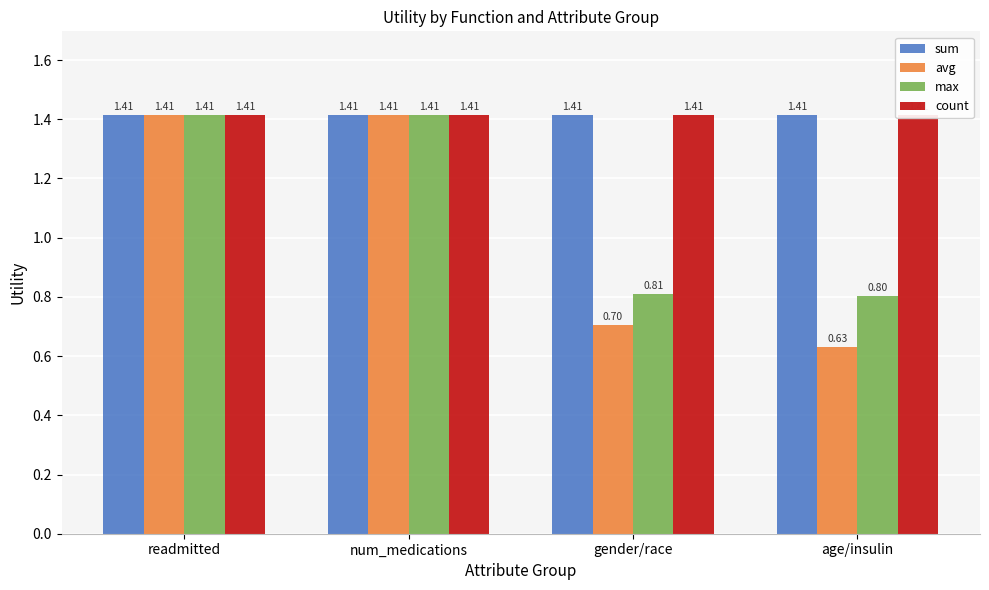

Reading left to right, extract all data points from this chart.

sum: 1.4	1.4	1.4	1.4
avg: 1.4	1.4	0.7	0.6
max: 1.4	1.4	0.8	0.8
count: 1.4	1.4	1.4	1.4